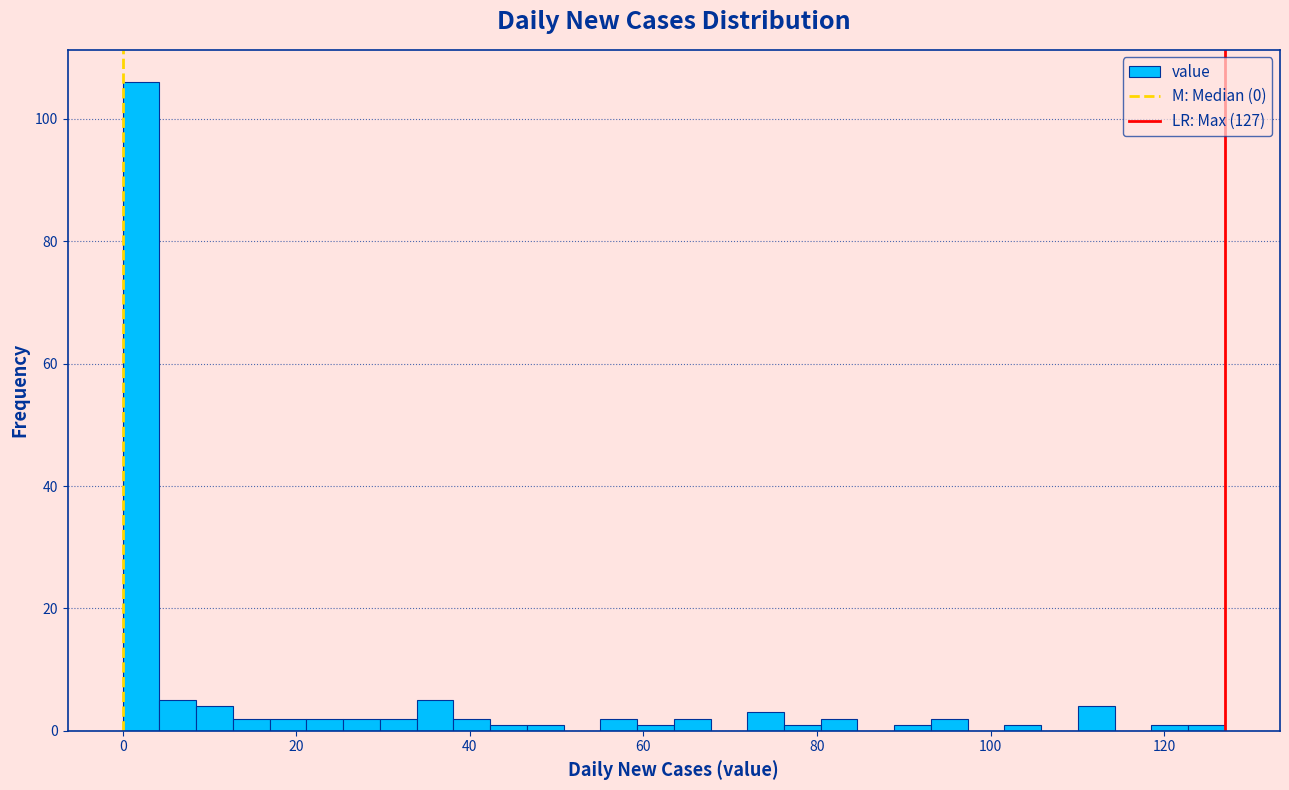

Read against the x-axis, roughly where is the centre of the tallest bar?

2